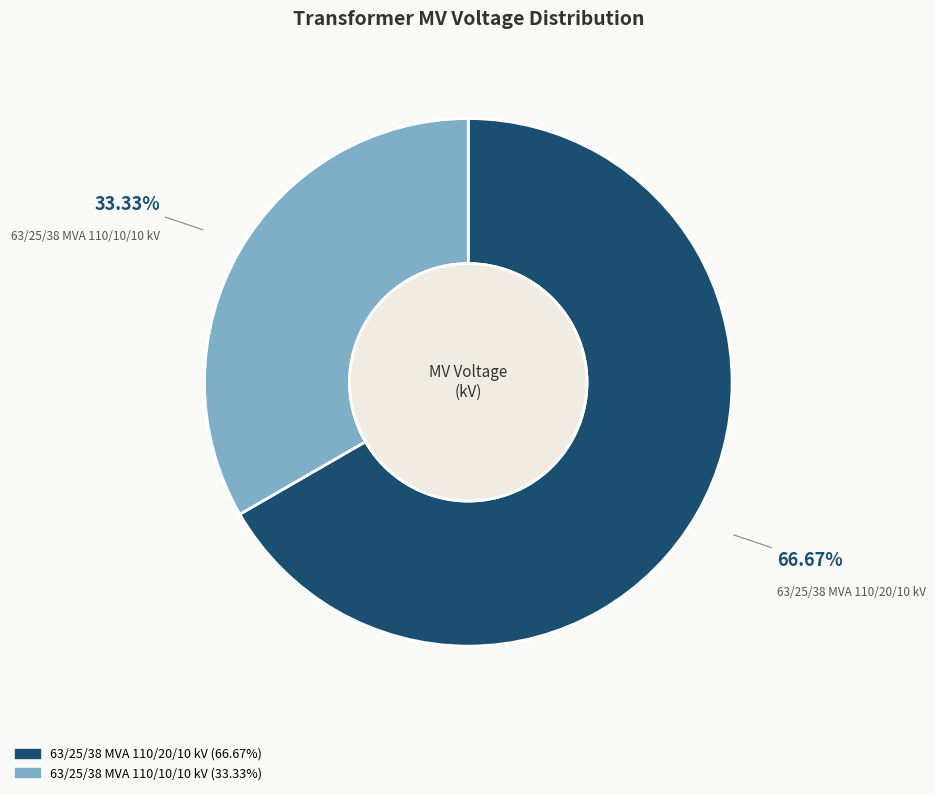

Count the number of slices in the pie.

2